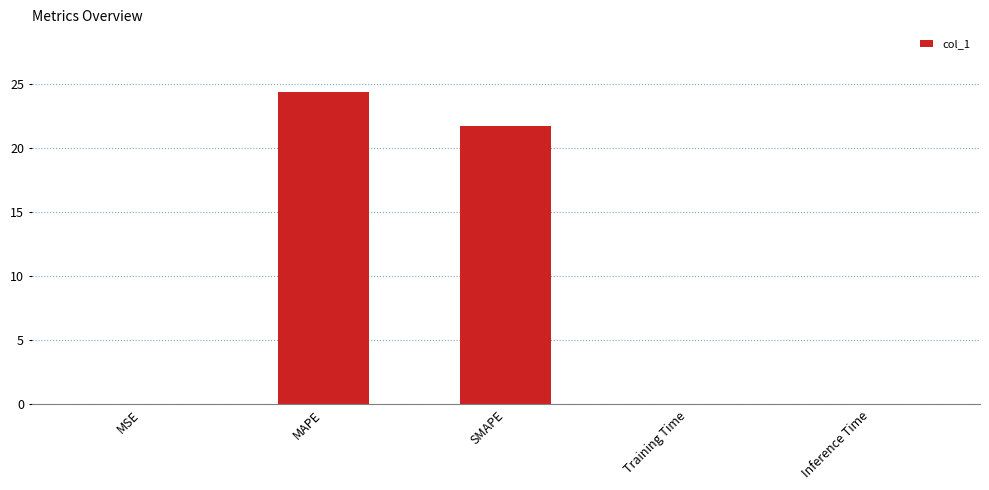

What is the sum of all values?

46.2